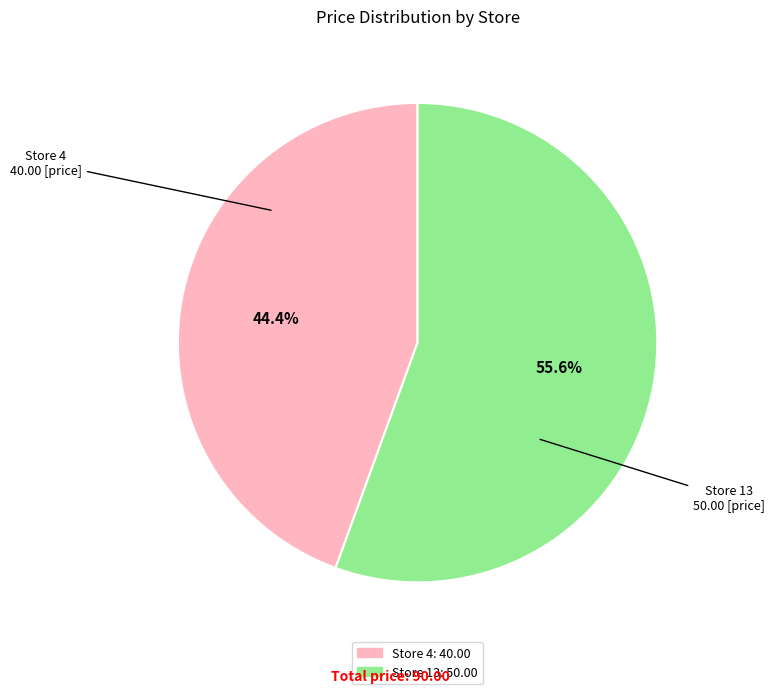

Is there any slice that represents more than half of the pie?

Yes